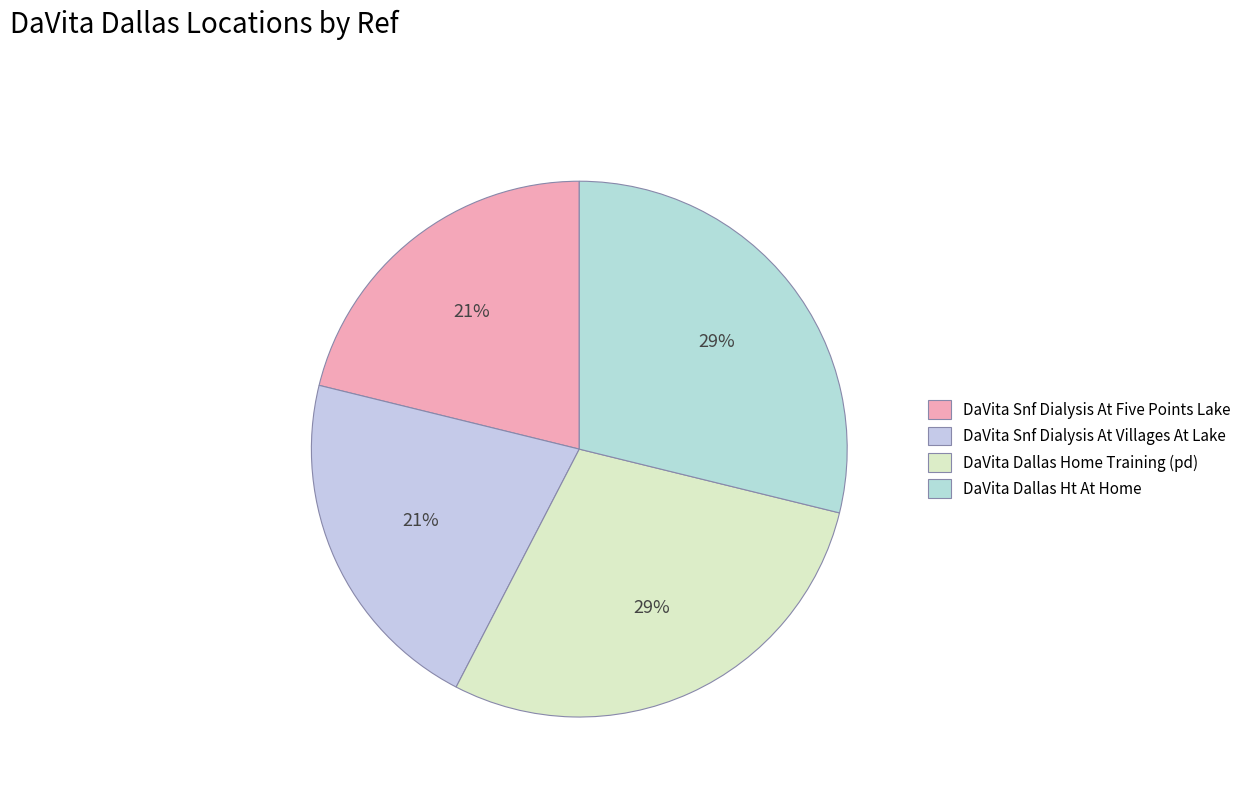

Is it true that DaVita Dallas Home Training (pd) is 16% of the pie?

False